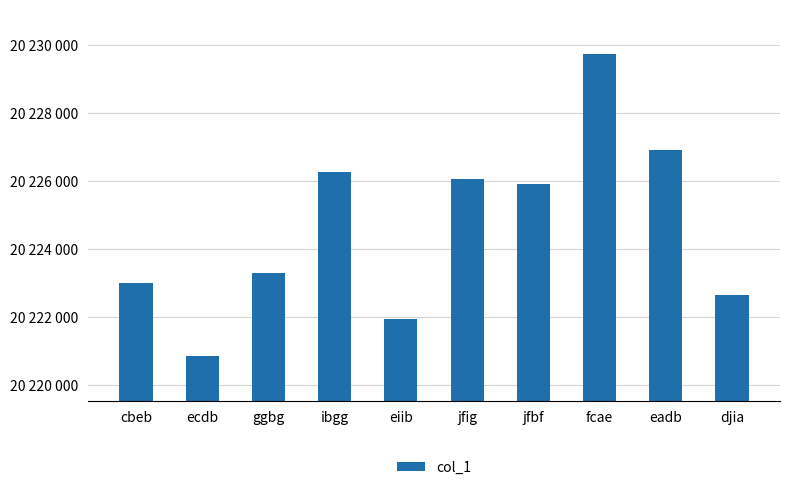

Does the chart contain any negative values?

No